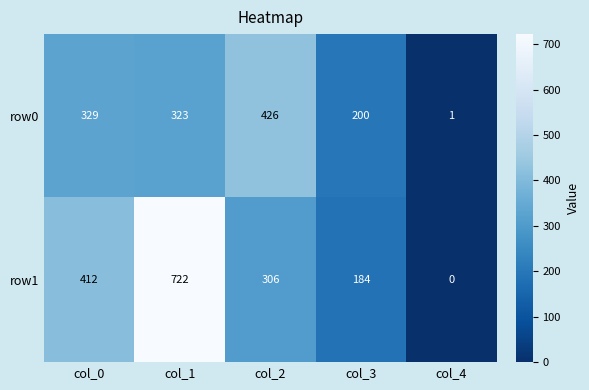

Reading right to left, extract all data points from this chart.

row0: 1	200	426	323	329
row1: 0	184	306	722	412